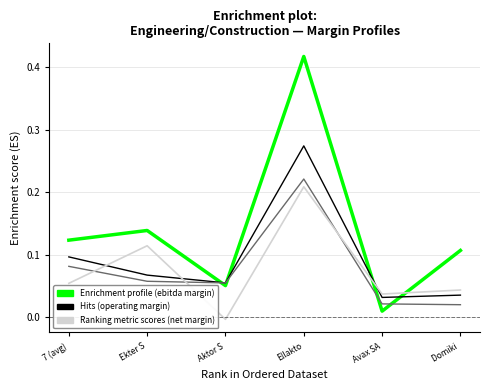

Does the chart have visible grid lines?

Yes